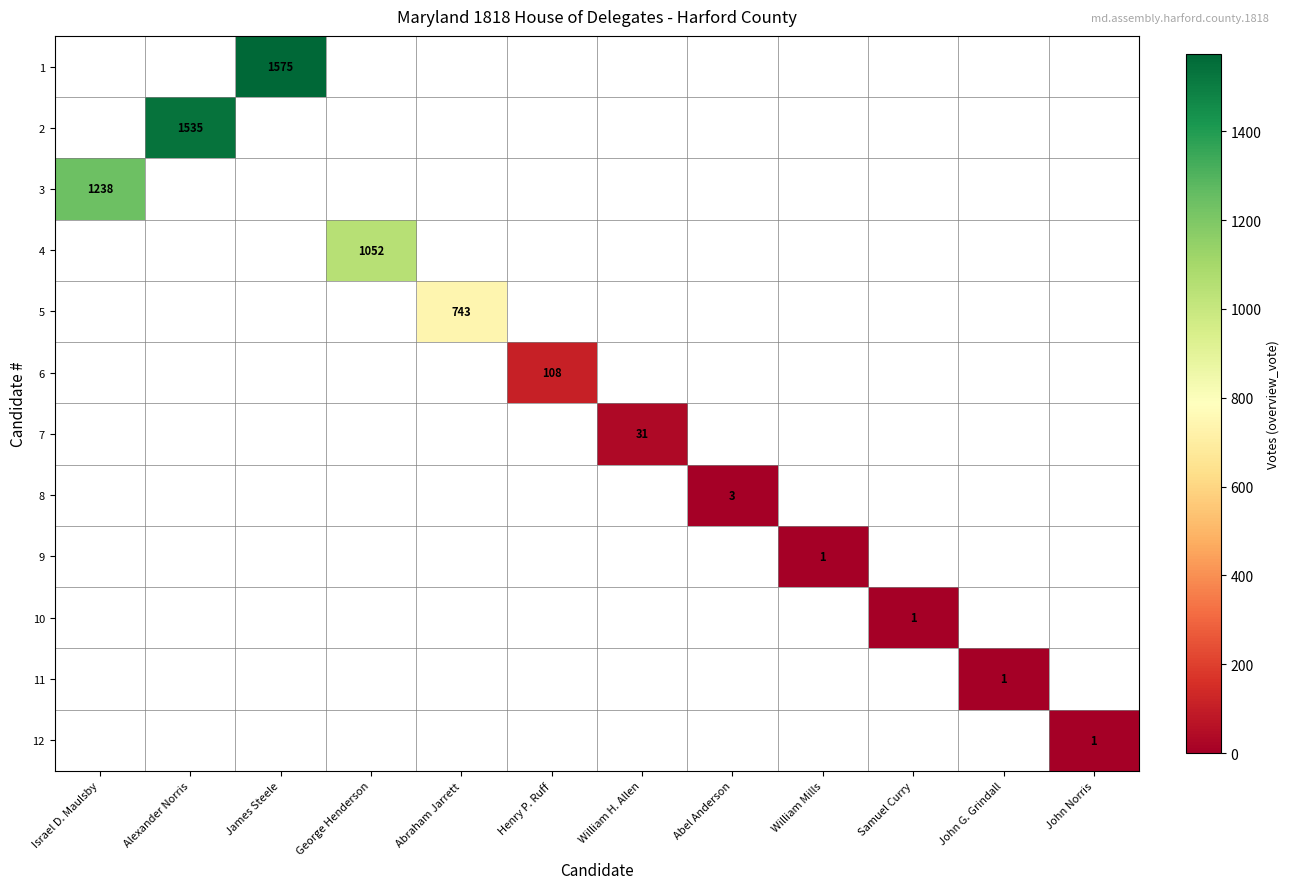

The value of 1 at James Steele is 633. True or false?

False